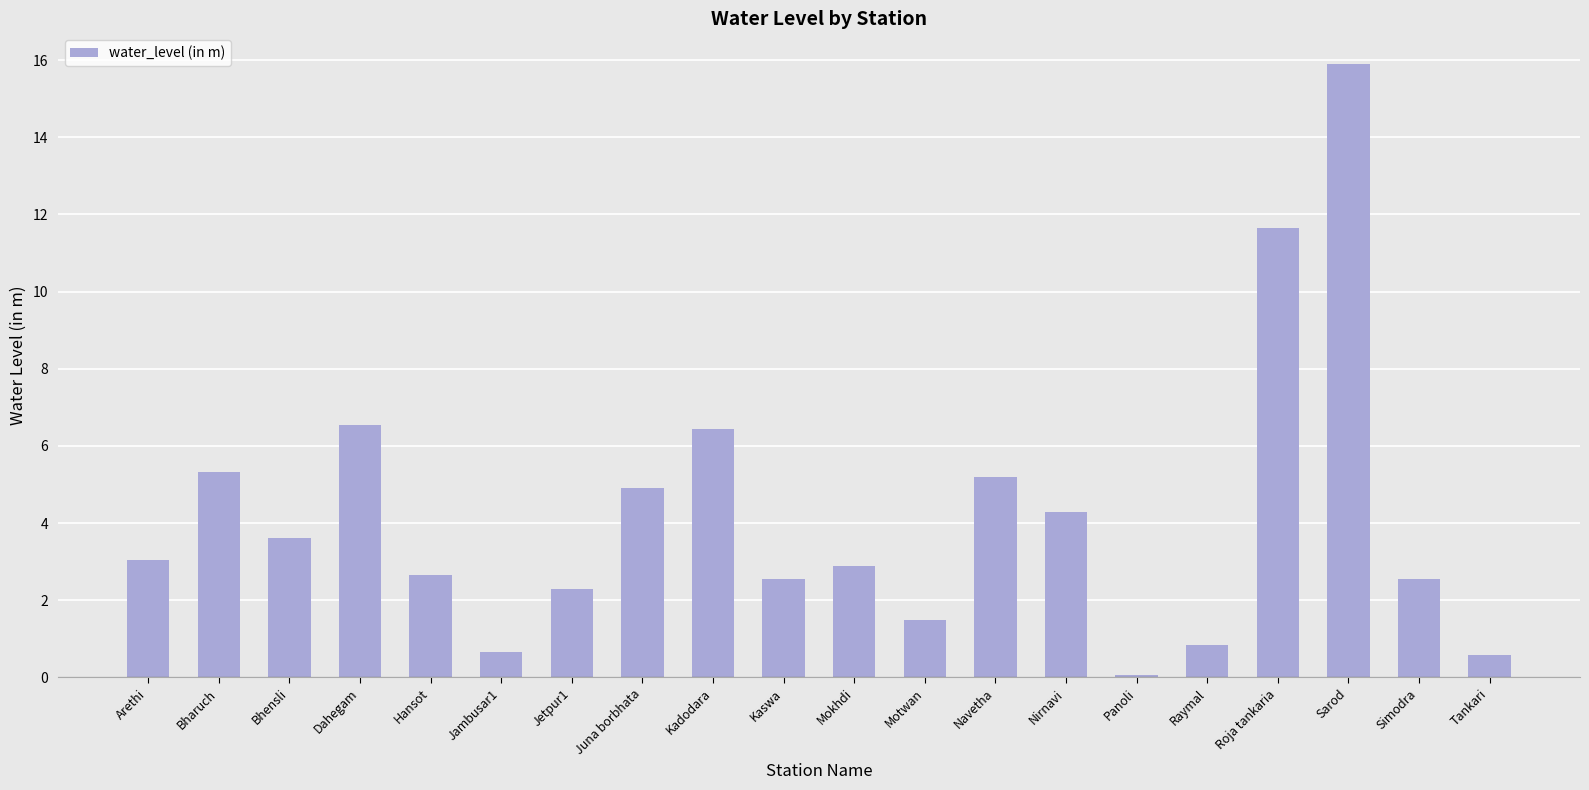

Which label corresponds to the largest value in the chart?

Sarod